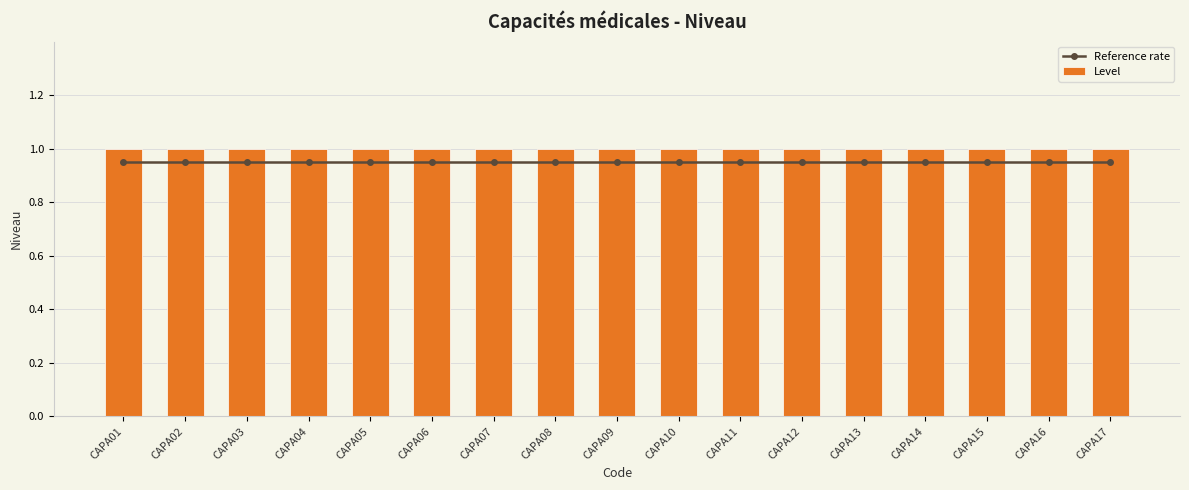

Which series has the largest total across all categories?

Level